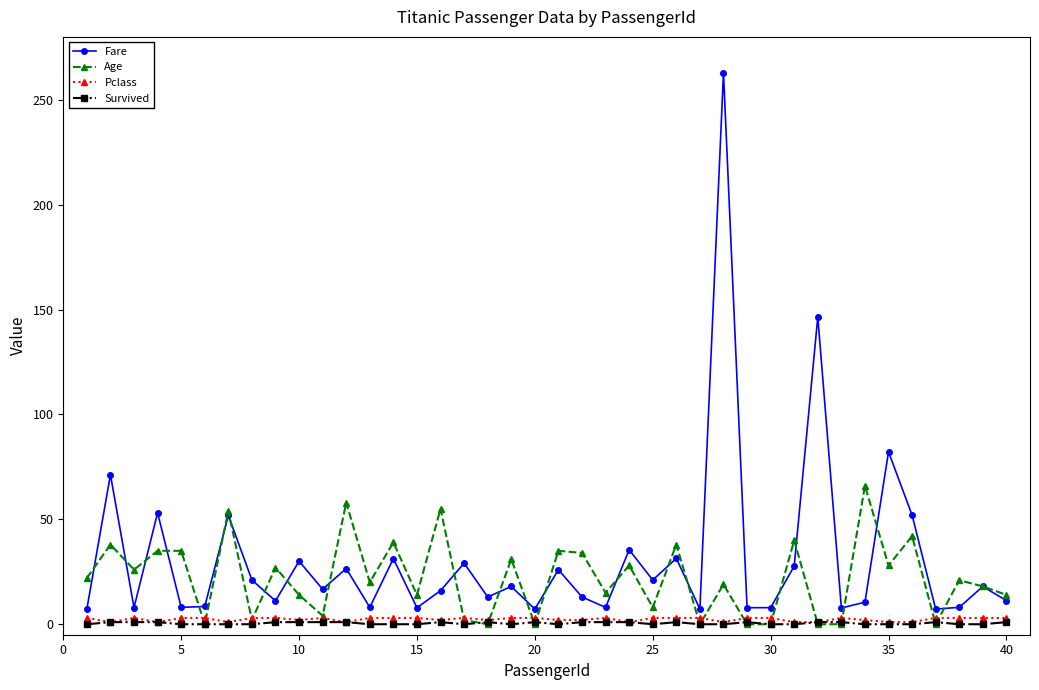

True or false: Survived and Fare cross at least once.

False